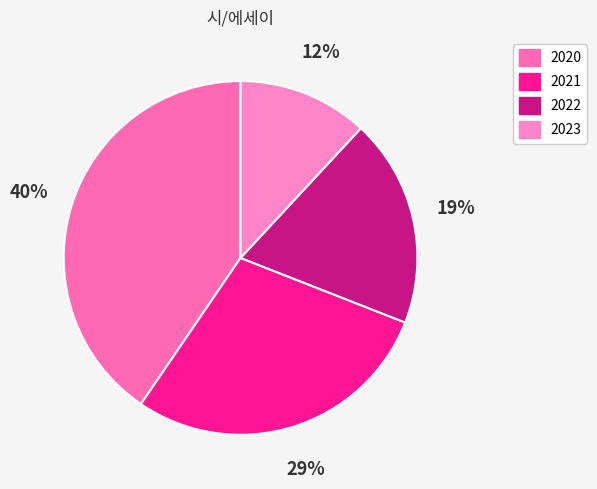

Does 2023 account for over 50% of the chart?

No